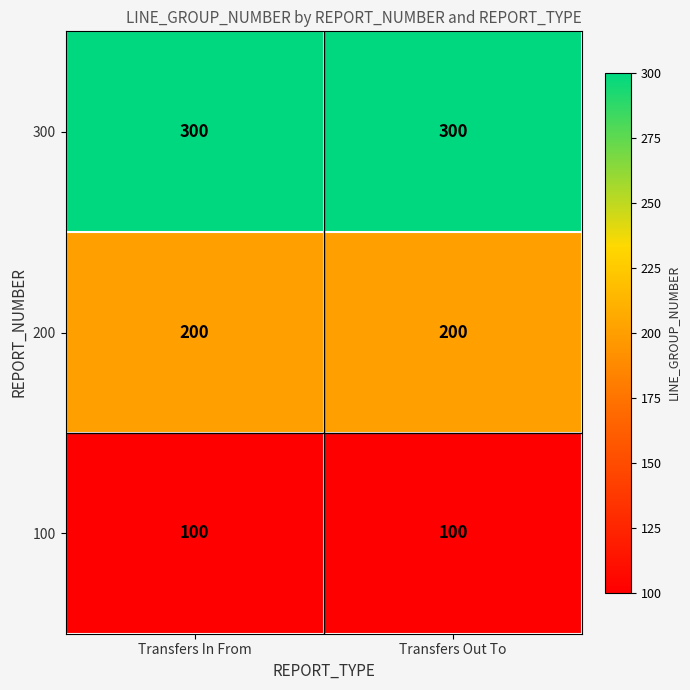

What is the difference between the highest and lowest values at Transfers In From?

200